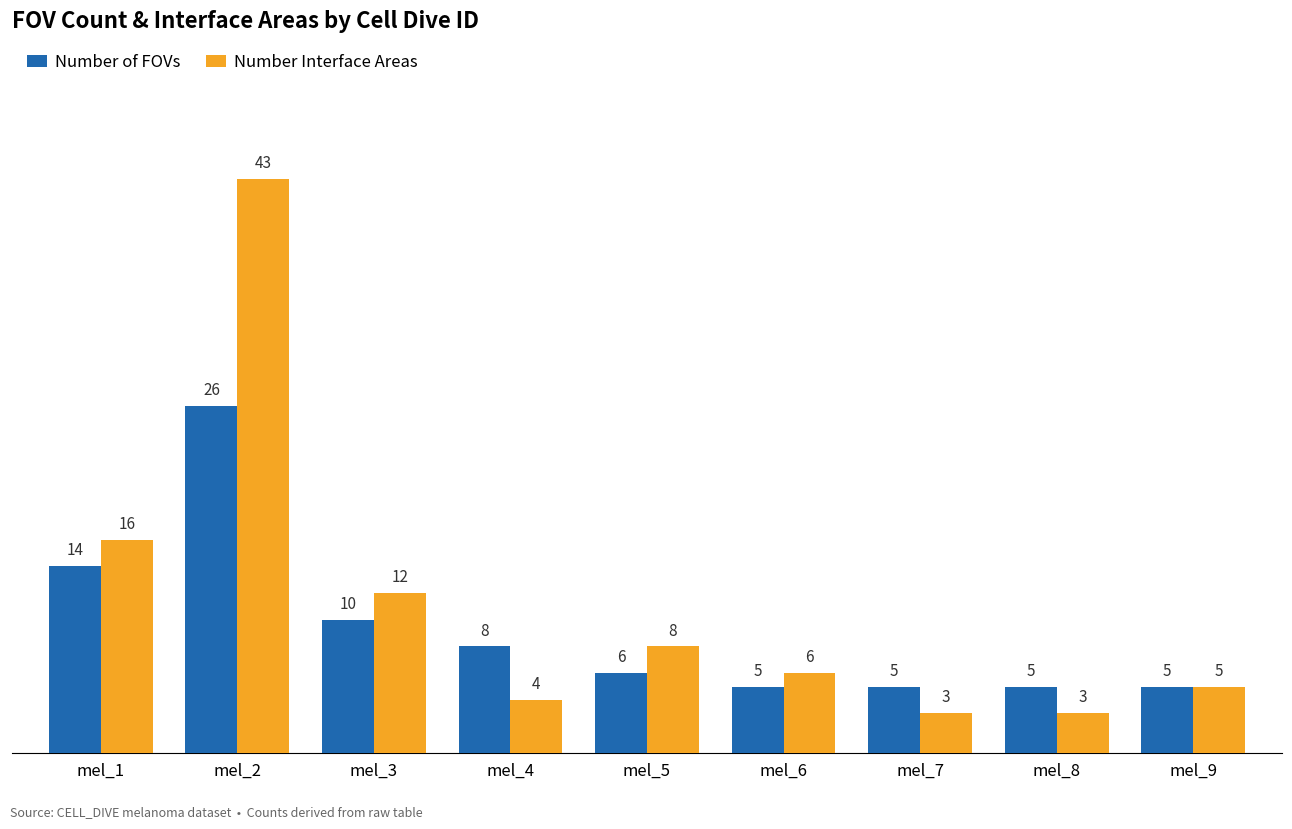

Rank the series at mel_7 from lowest to highest value.

Number Interface Areas, Number of FOVs